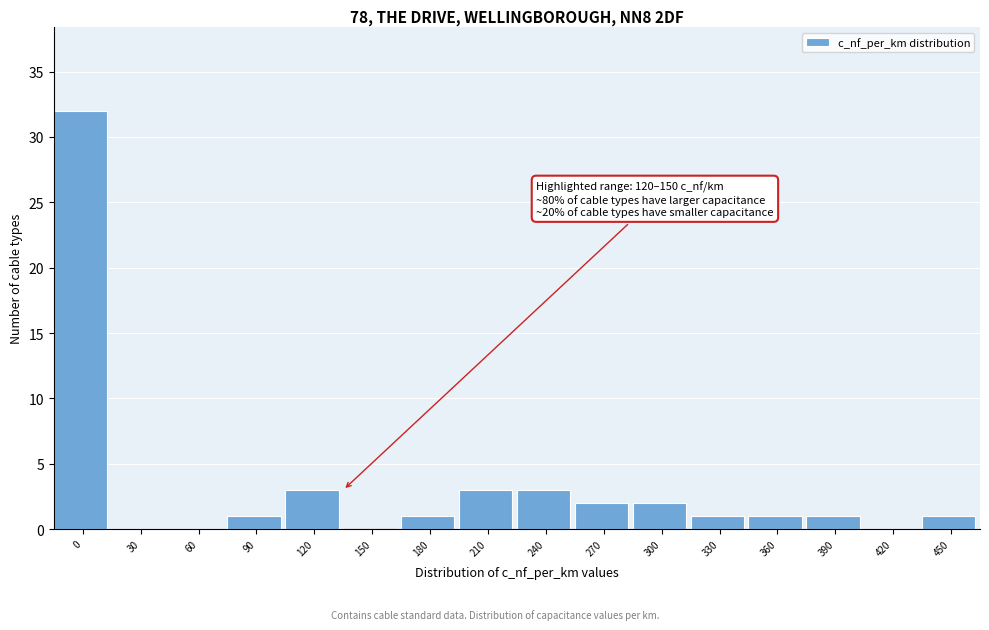

Reading left to right, list all the values displayed in this chart.

0=32	30=0	60=0	90=1	120=3	150=0	180=1	210=3	240=3	270=2	300=2	330=1	360=1	390=1	420=0	450=1